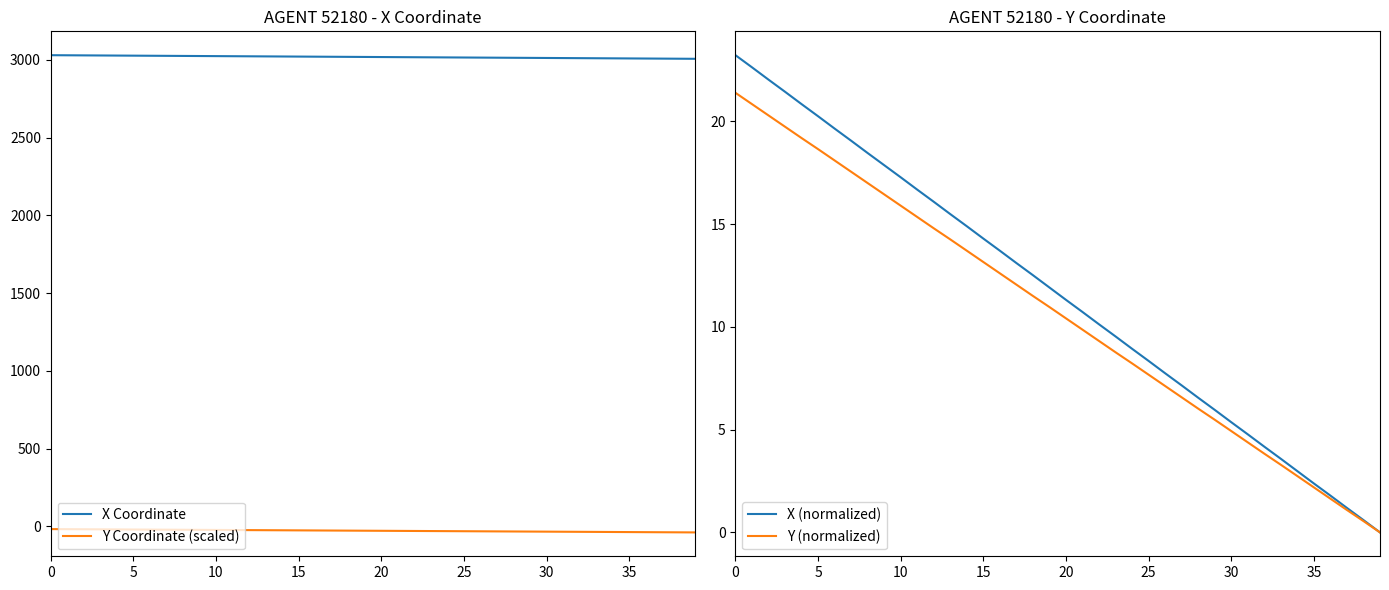

The X (normalized) series shows 8.3 at 10. True or false?

False